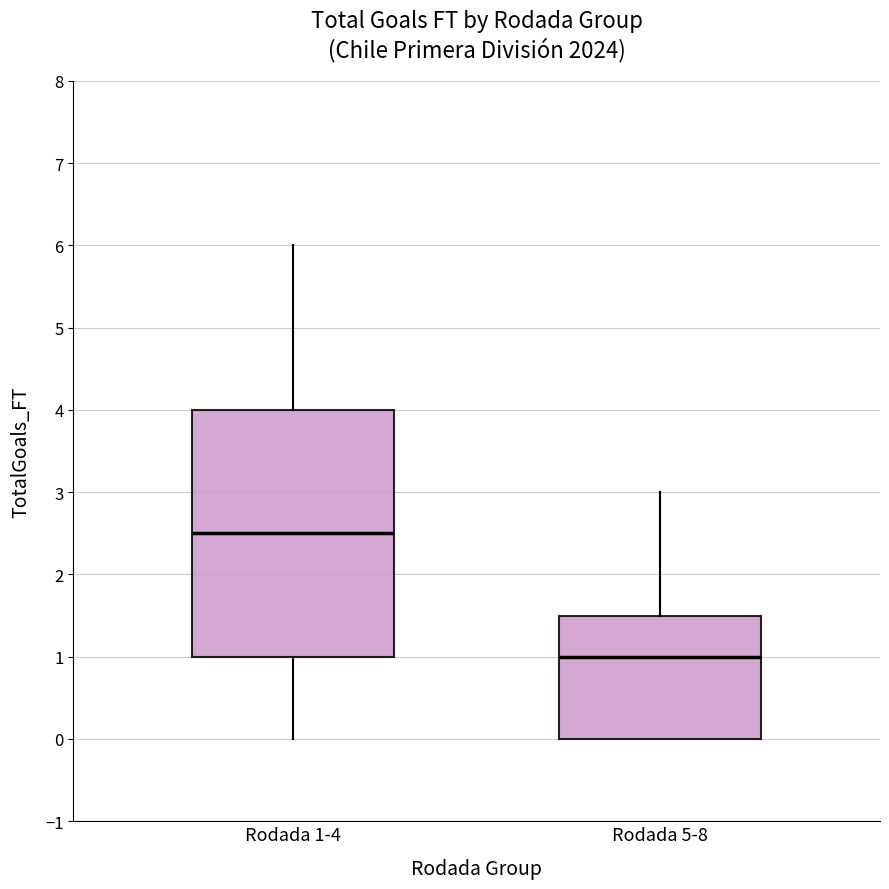

Reading left to right, transcribe this box plot: for each box, give where its median line is, the range the box spans, and where its two whiskers end, as read against the y-axis. The values are not printed on the chart, so give them approximately, as read against the axis.

Rodada 1-4: median 2.5, box 1.0 to 4.0, whiskers 0.0 to 6.0
Rodada 5-8: median 1.0, box 0.0 to 1.5, whiskers 0.0 to 3.0